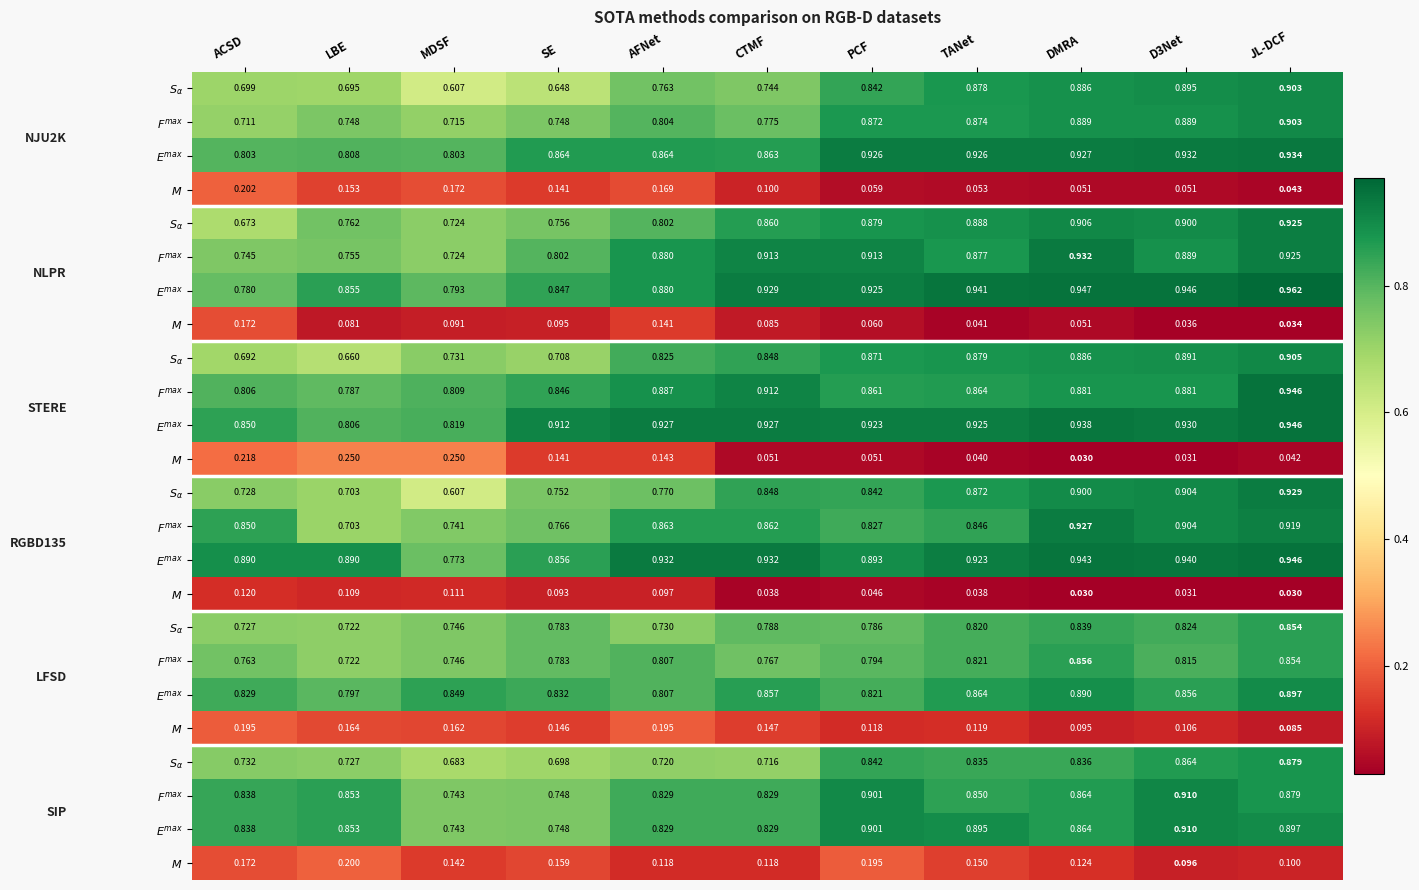

Which category has the highest value across all series?

JL-DCF